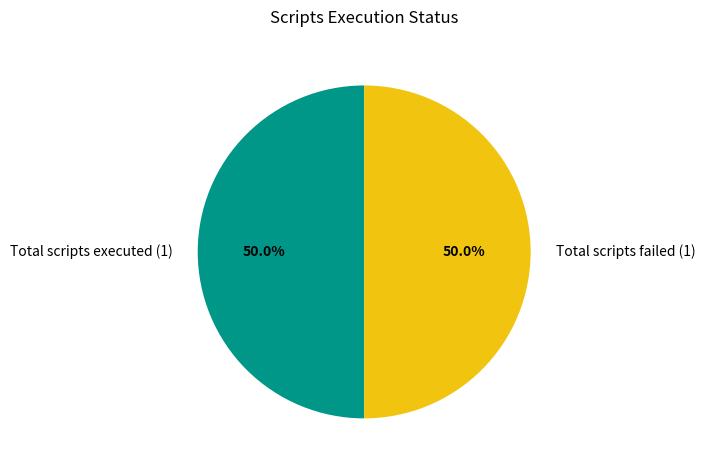

What is the ratio of the value at Total scripts executed (1) to the value at Total scripts failed (1)?

1.0